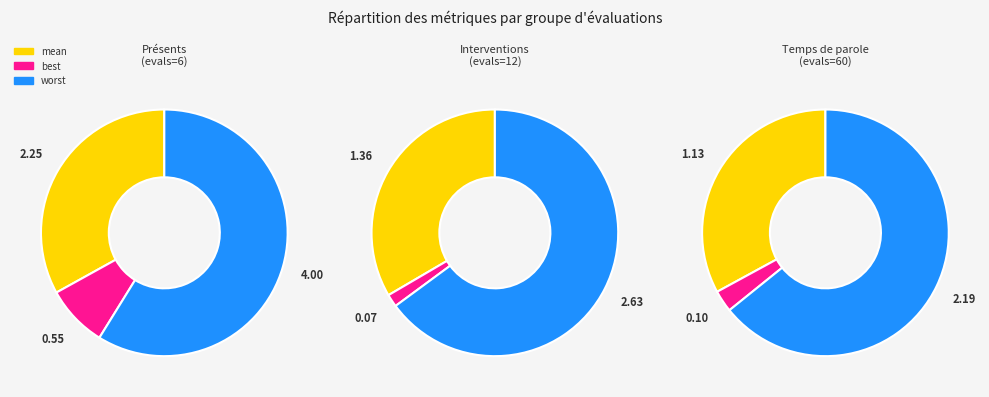

Count the number of slices in the pie.

3